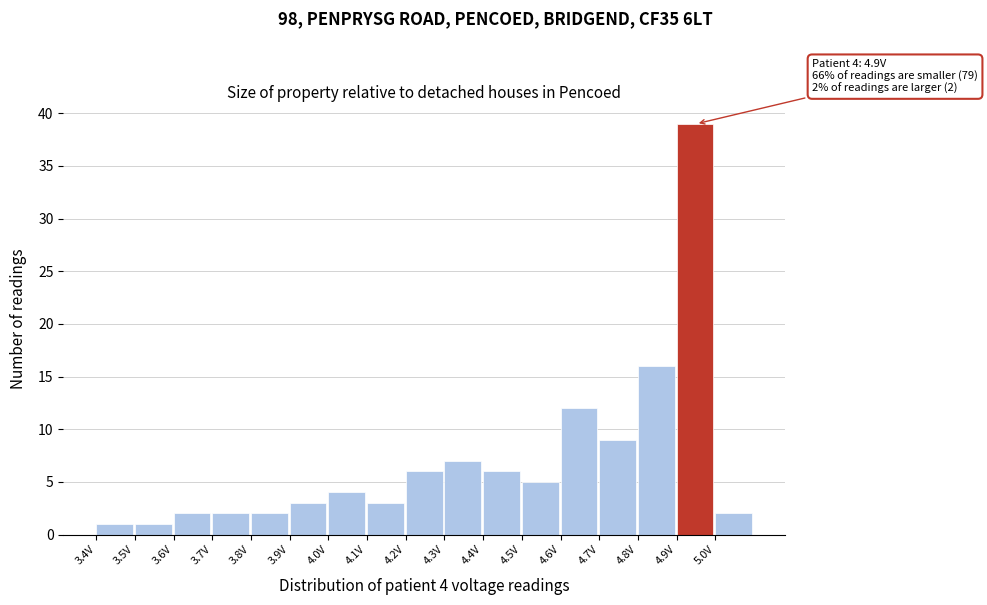

Which range on the x-axis has the tallest bar?

4.9 to 5.0